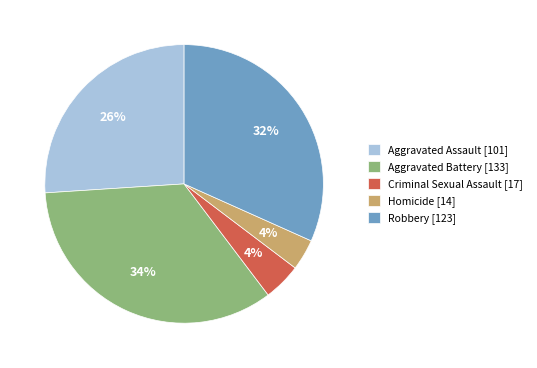

Between Criminal Sexual Assault and Robbery, which is larger?

Robbery